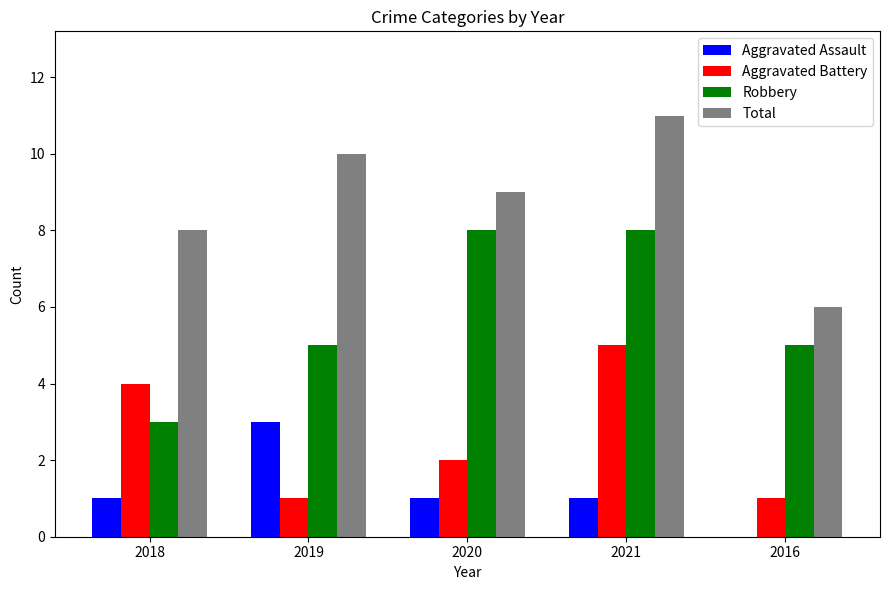

Which series has the largest total across all categories?

Total